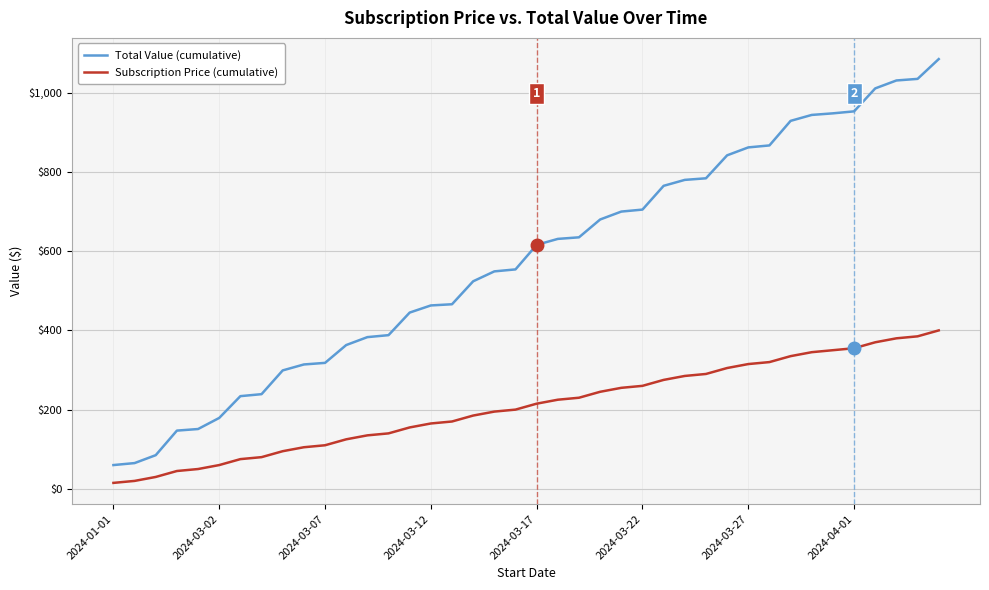

What is the maximum value for Total Value (cumulative)?

1085